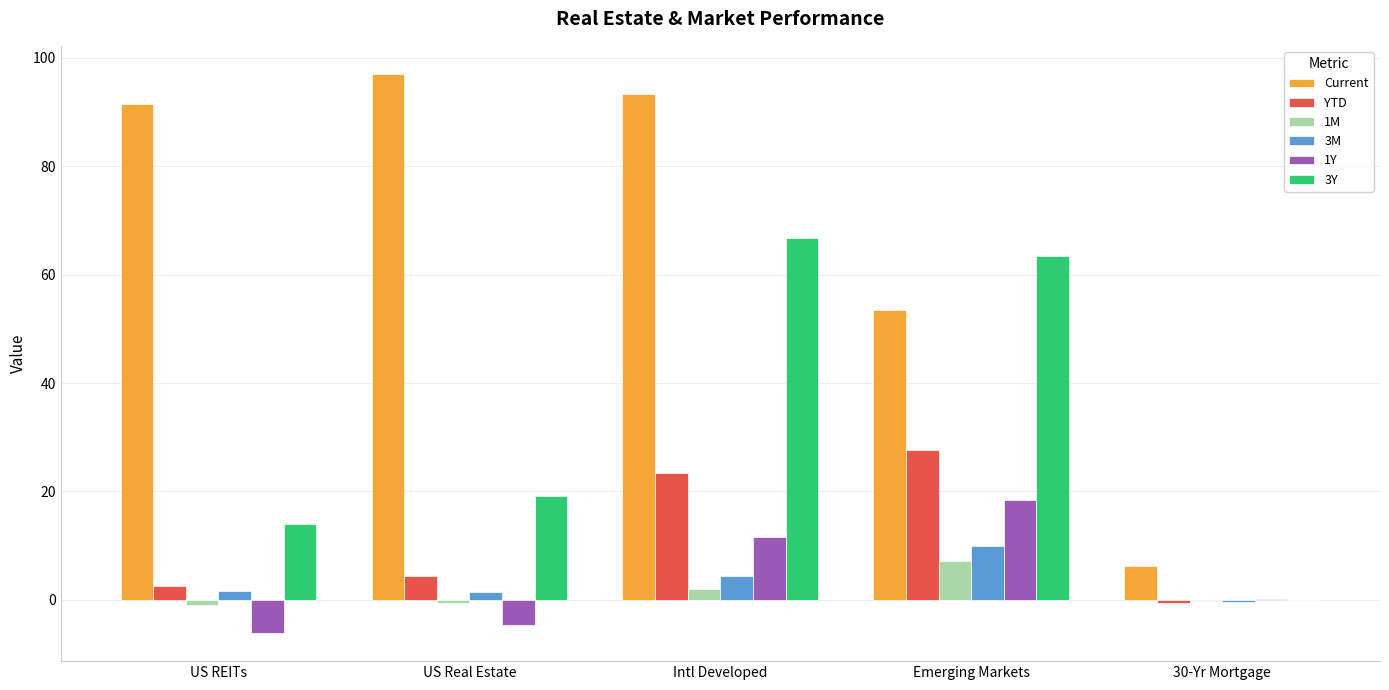

At which category is the sum across all series the highest?

Intl Developed